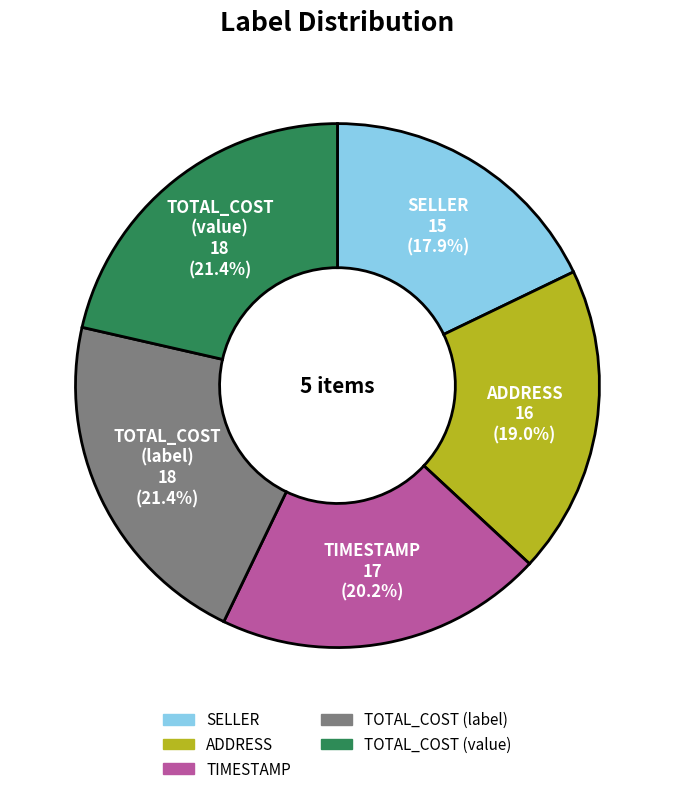

Is there any slice that represents more than half of the pie?

No